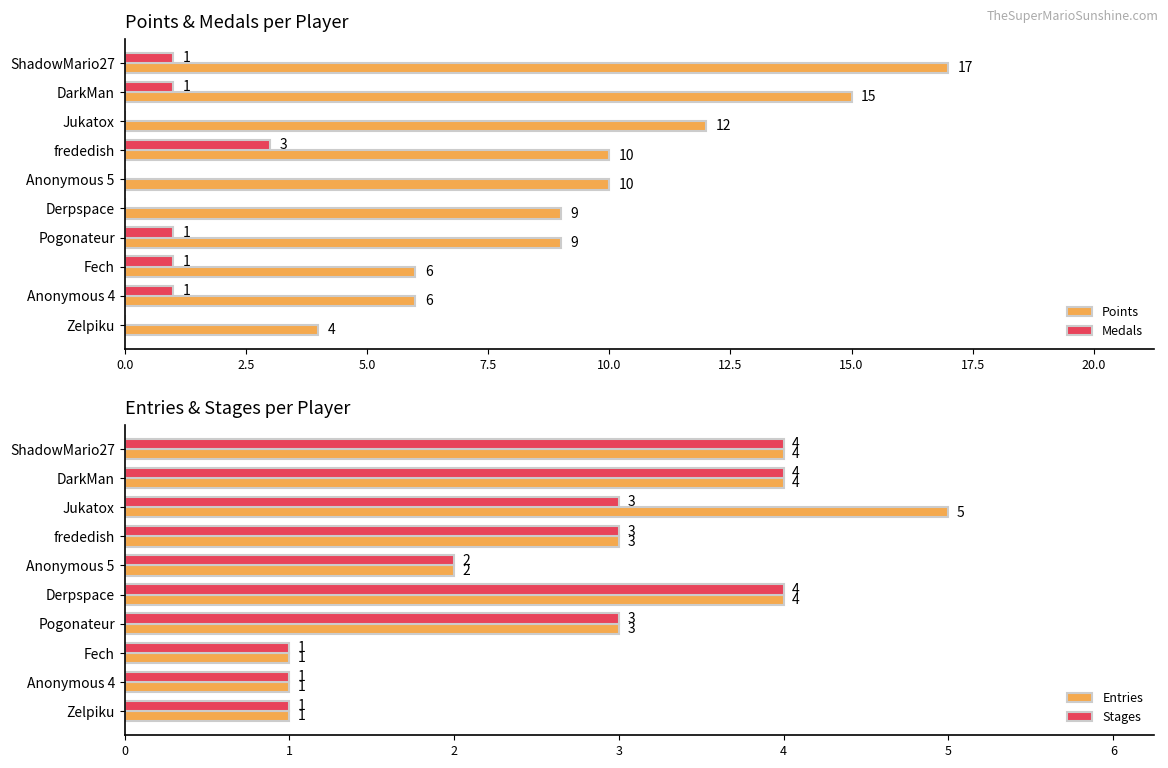

What is the sum of all Stages values?

26